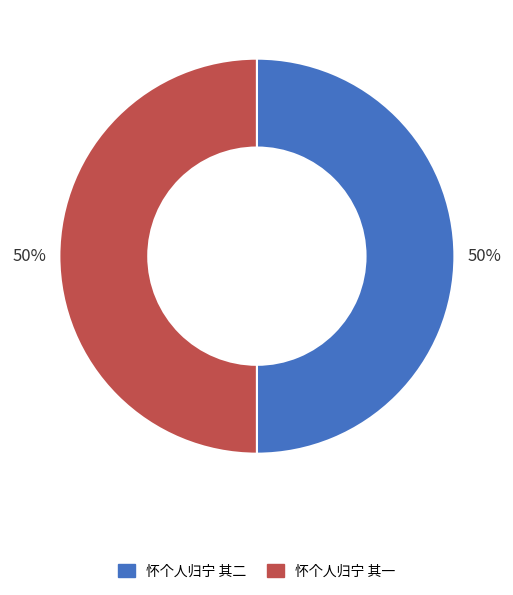

Is it true that 怀个人归宁 其一 is 63% of the pie?

False